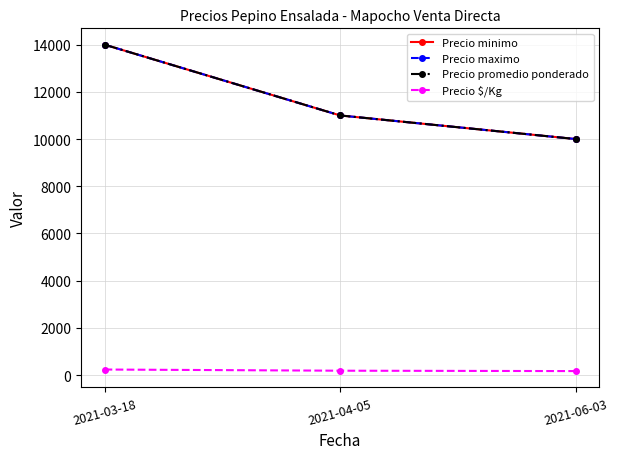

Does the chart have visible grid lines?

Yes